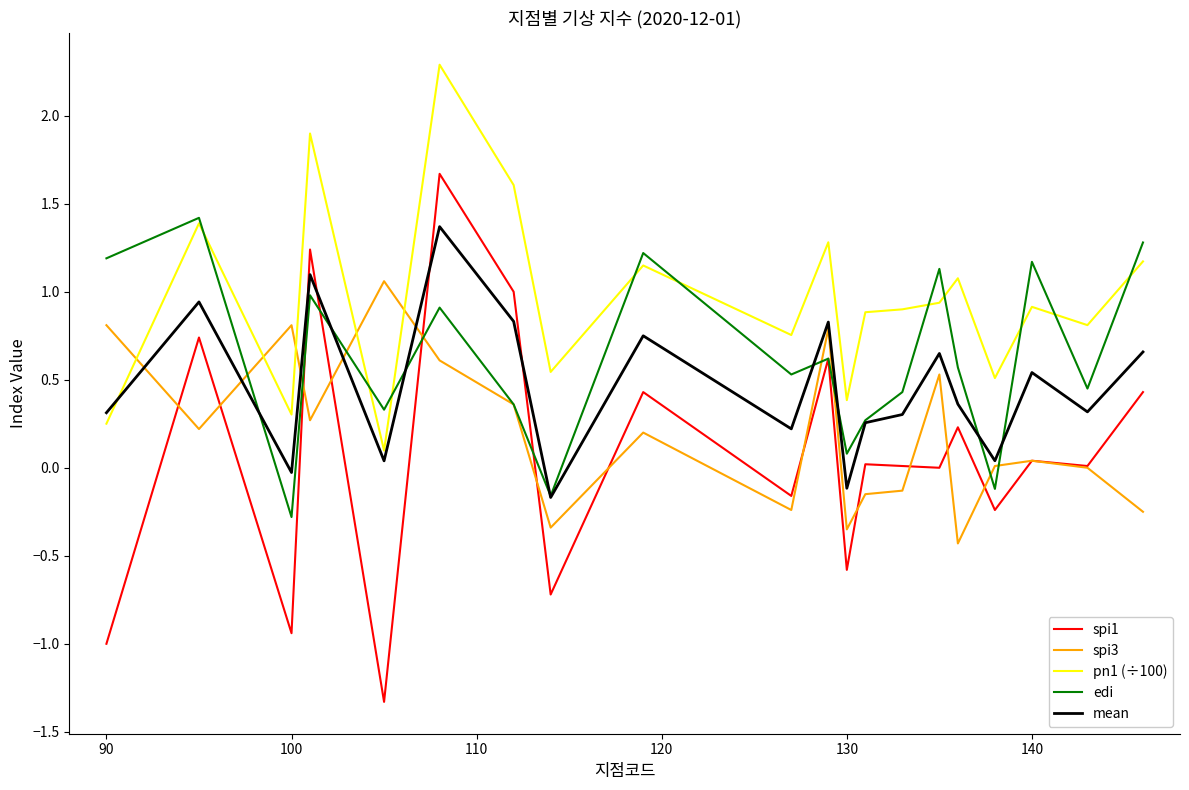

Which series has the largest range (max minus min)?

spi1